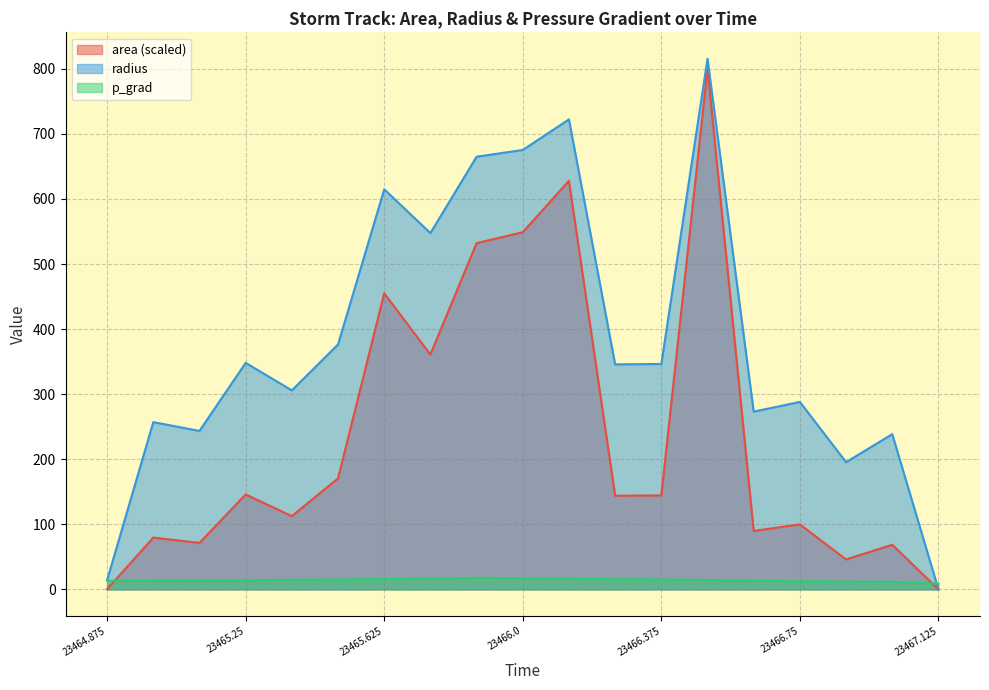

What is the difference between the second highest and minimum values in the area series?

627.8